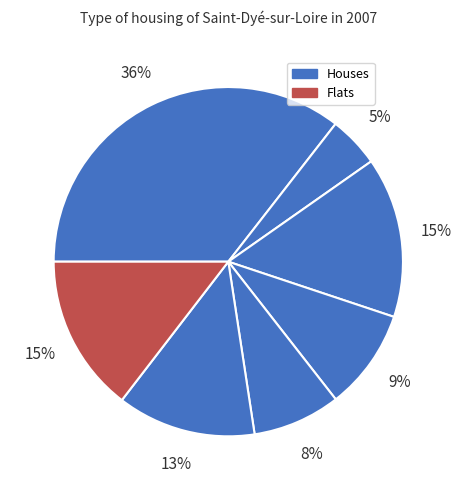

How many segments does this pie chart have?

7